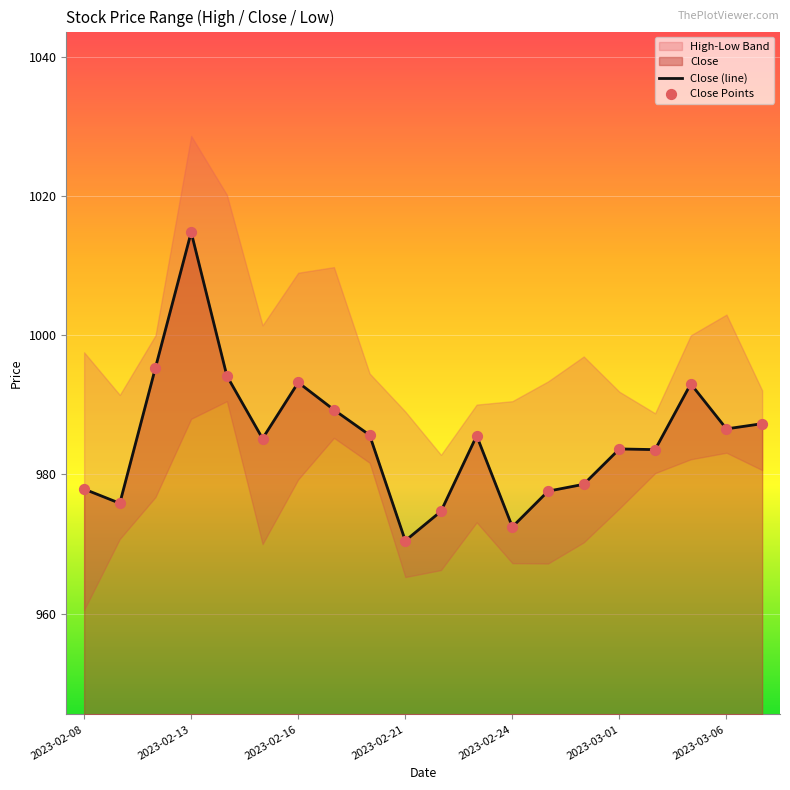

Which category has the lowest value in the Close (line) series?

2023-02-21